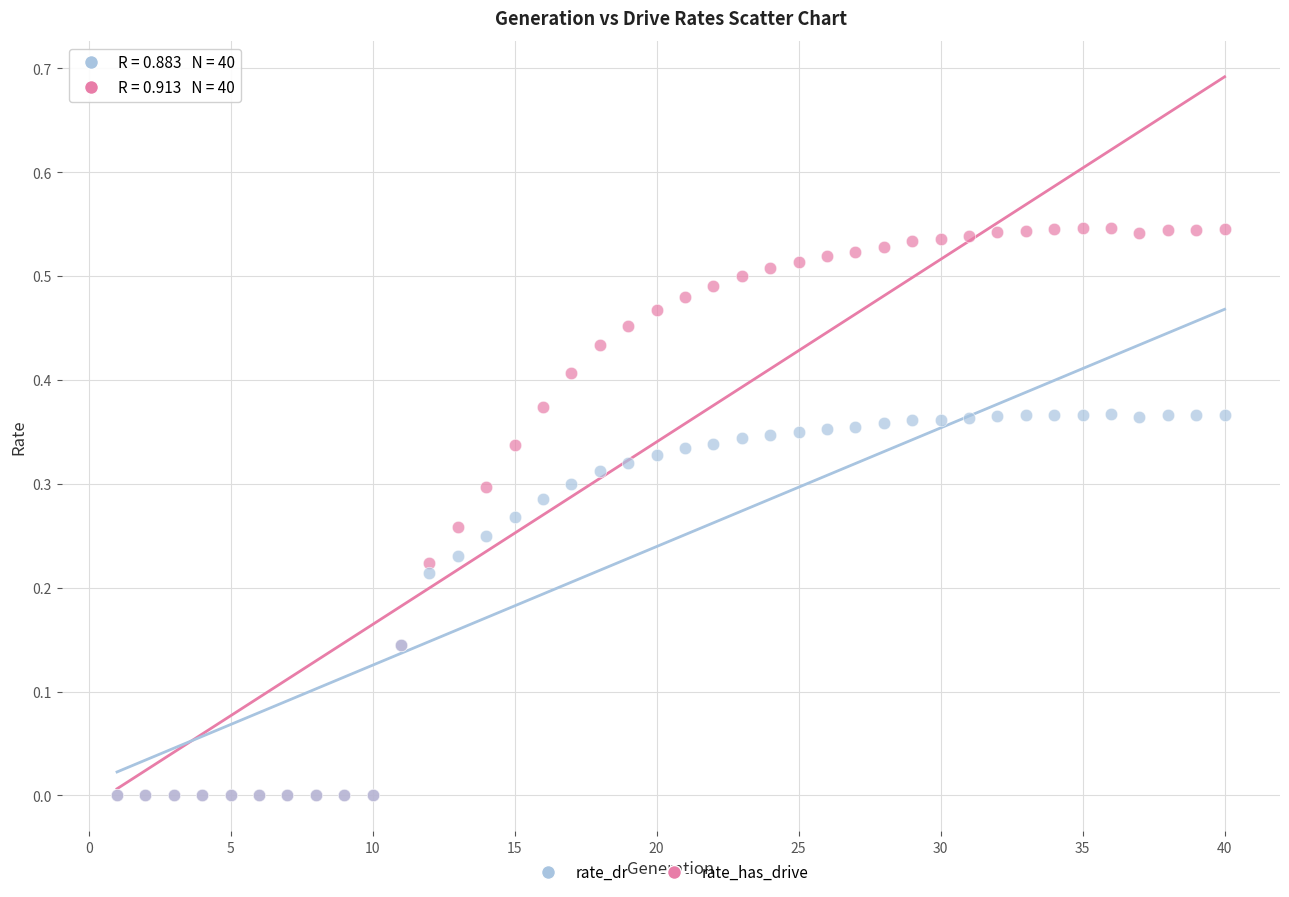

Which series contains the highest Y value?

rate_has_drive